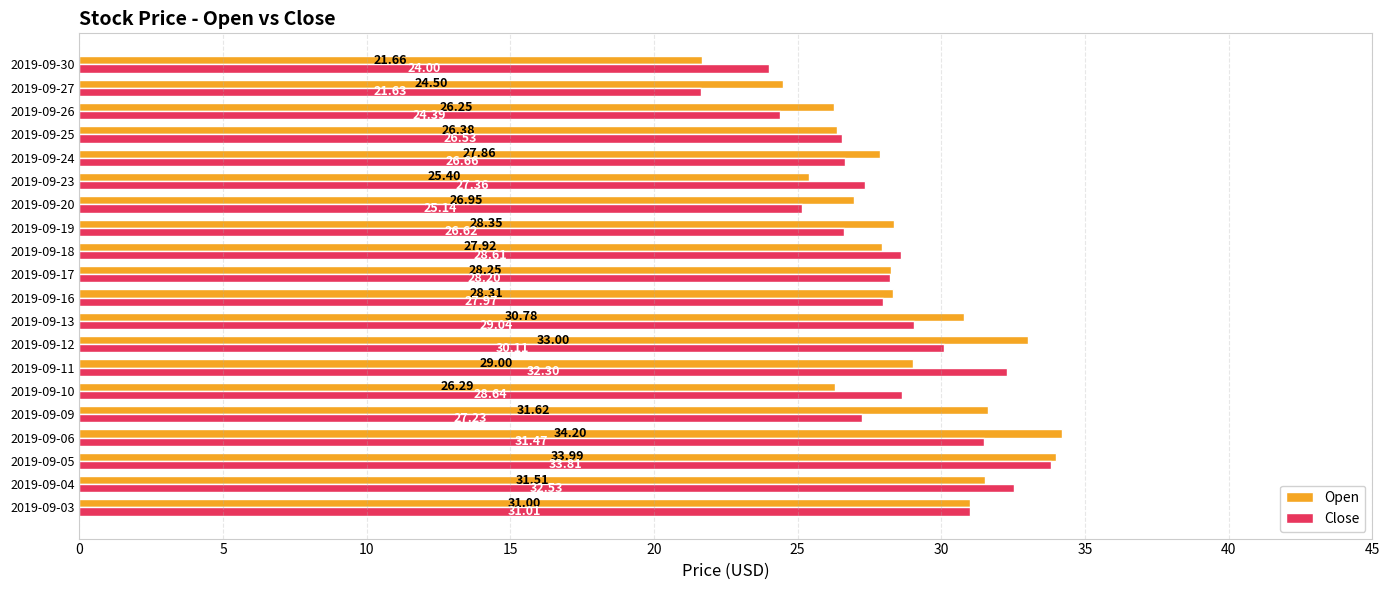

Rank the series by their average value, from highest to lowest.

Open, Close